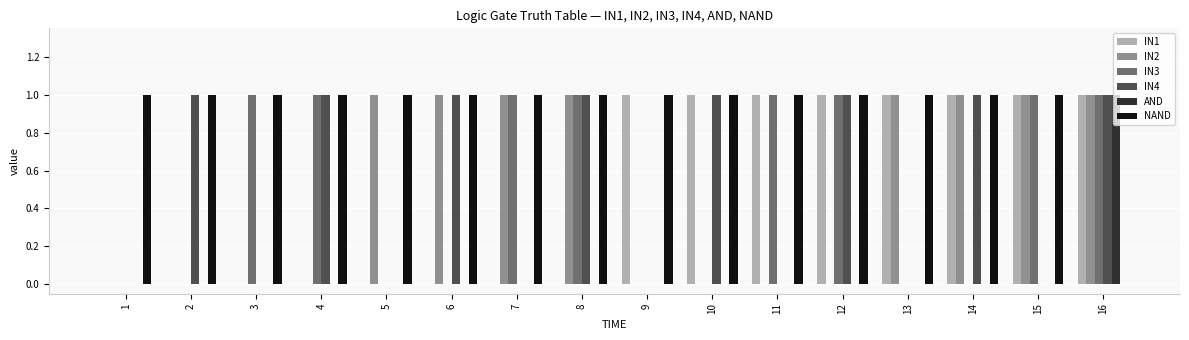

Count the number of categories in the chart.

16